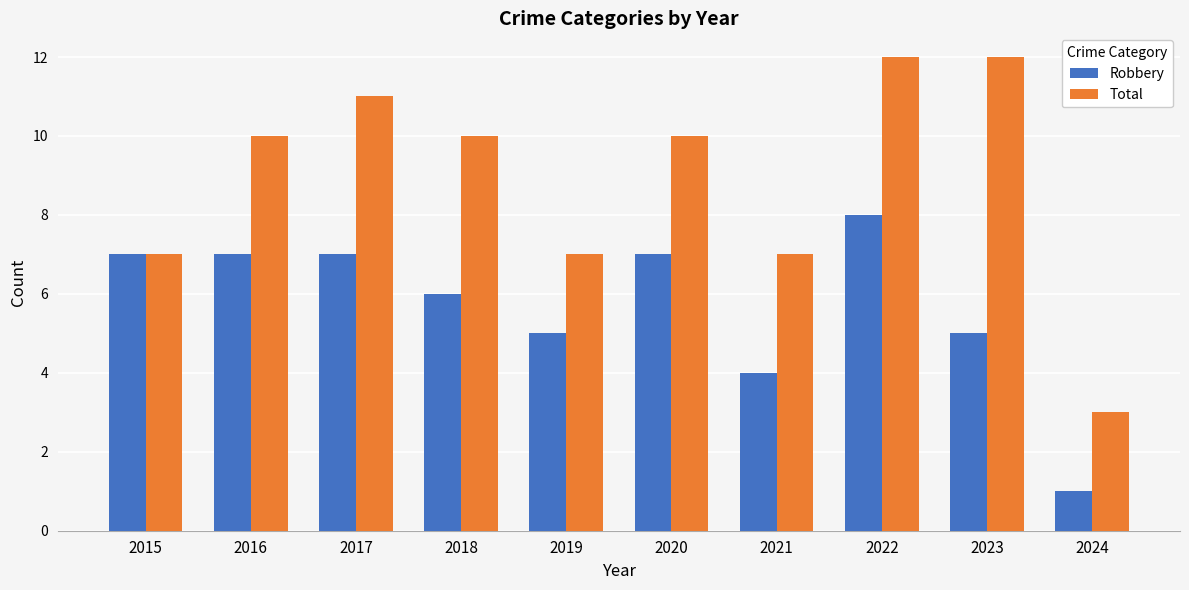

Reading left to right, transcribe all the data shown in this chart.

Robbery: 2015=7	2016=7	2017=7	2018=6	2019=5	2020=7	2021=4	2022=8	2023=5	2024=1
Total: 2015=7	2016=10	2017=11	2018=10	2019=7	2020=10	2021=7	2022=12	2023=12	2024=3